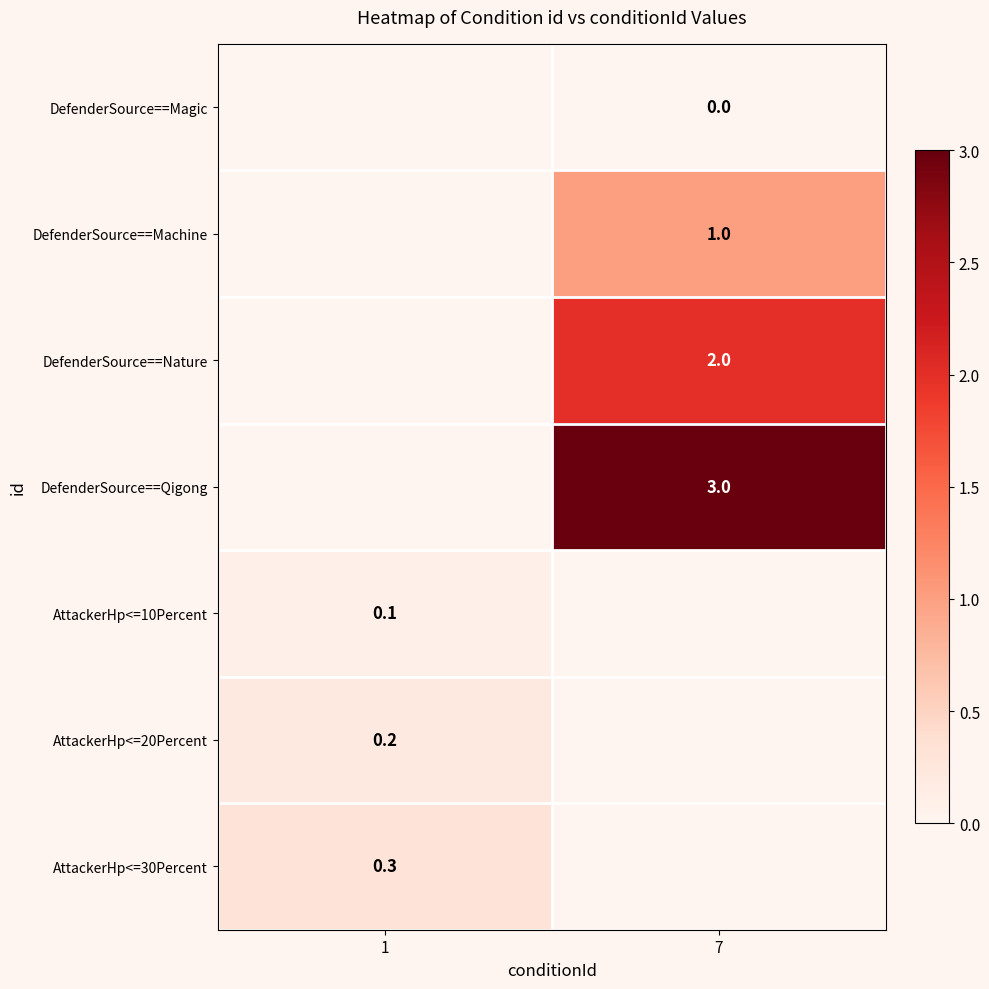

True or false: DefenderSource==Machine has a value of 1.0 at 7.

True